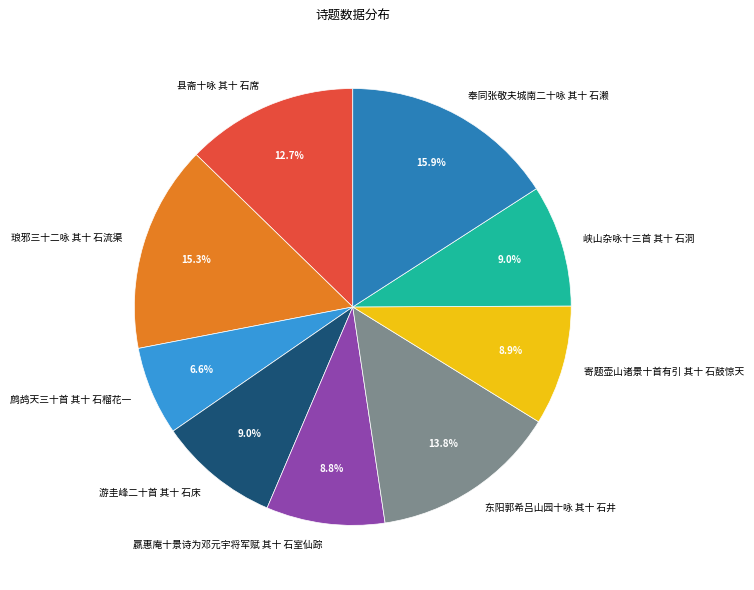

How many slices are in this pie chart?

9